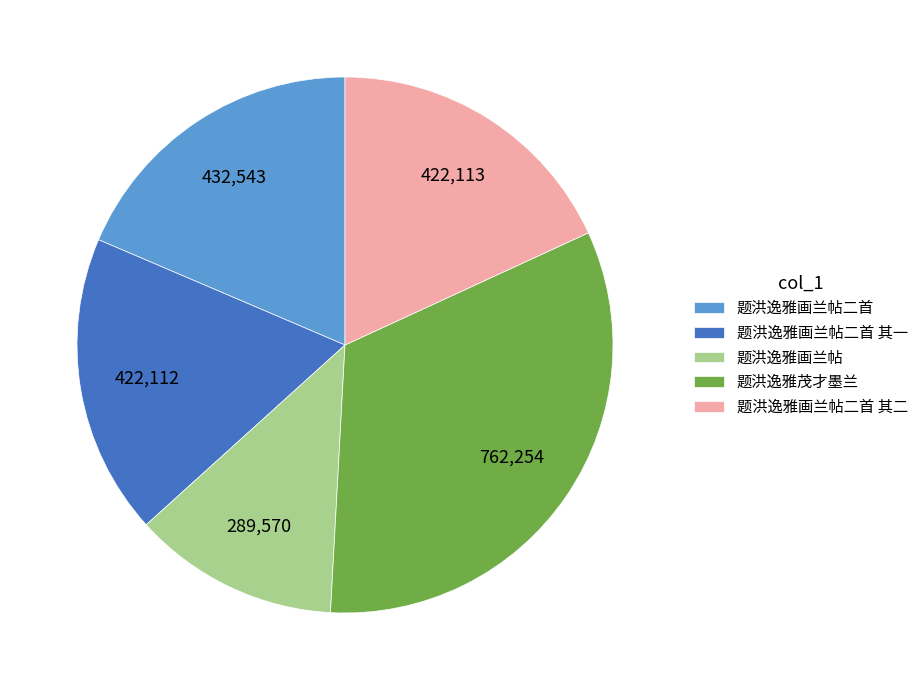

Is it true that 题洪逸雅茂才墨兰 is 33% of the pie?

True